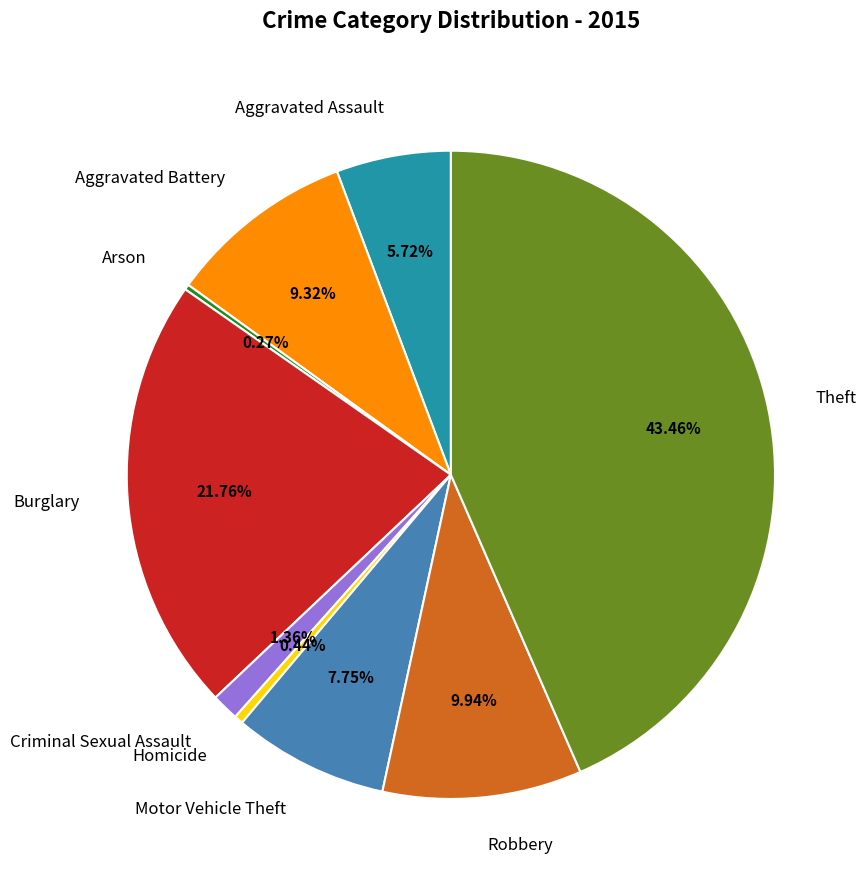

What percentage is the Burglary slice, to the nearest percent?

22%